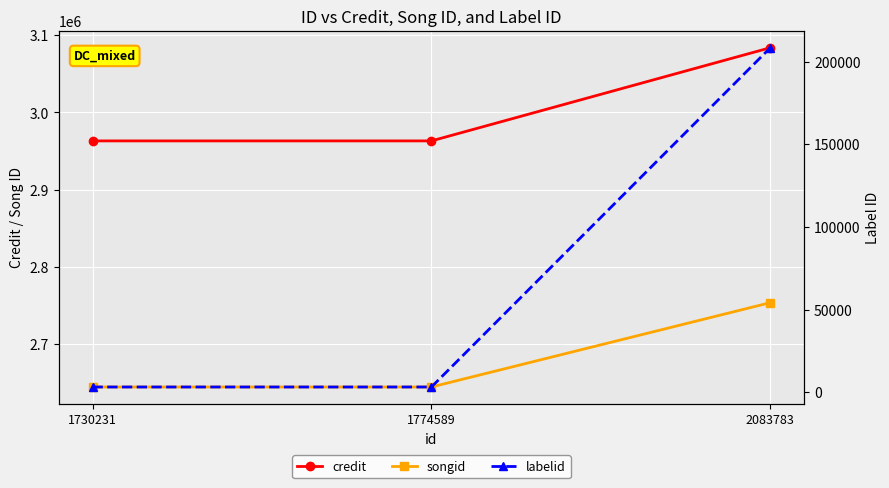

Reading right to left, transcribe all the data shown in this chart.

credit: 2083783=3083777	1774589=2963137	1730231=2963137
songid: 2083783=2753736	1774589=2644544	1730231=2644544
labelid: 2083783=208420	1774589=3267	1730231=3267